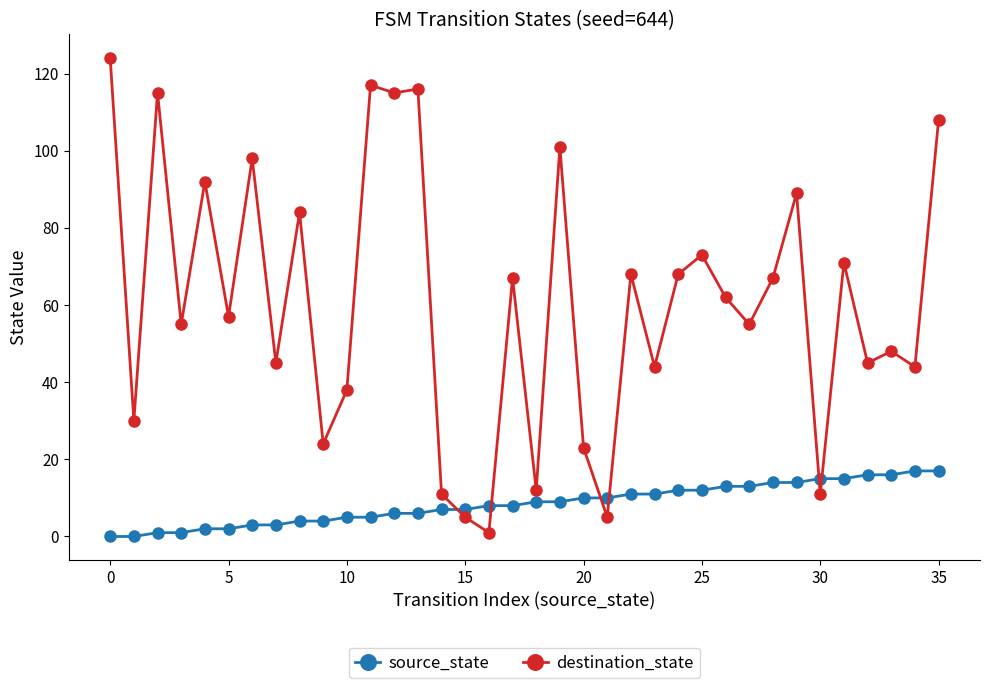

Which series has the largest range (max minus min)?

destination_state